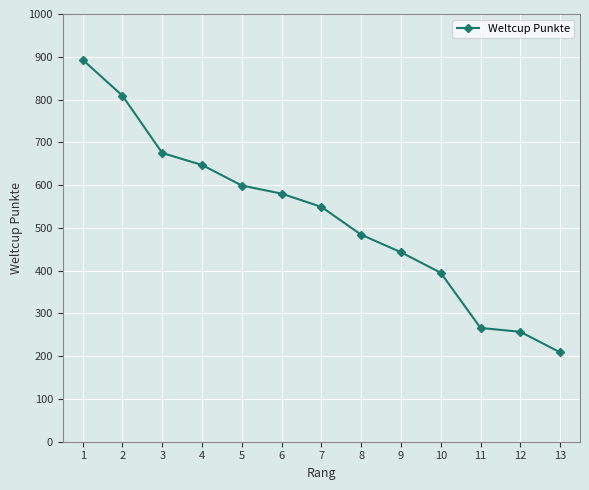

The value at 13 is 209. True or false?

True